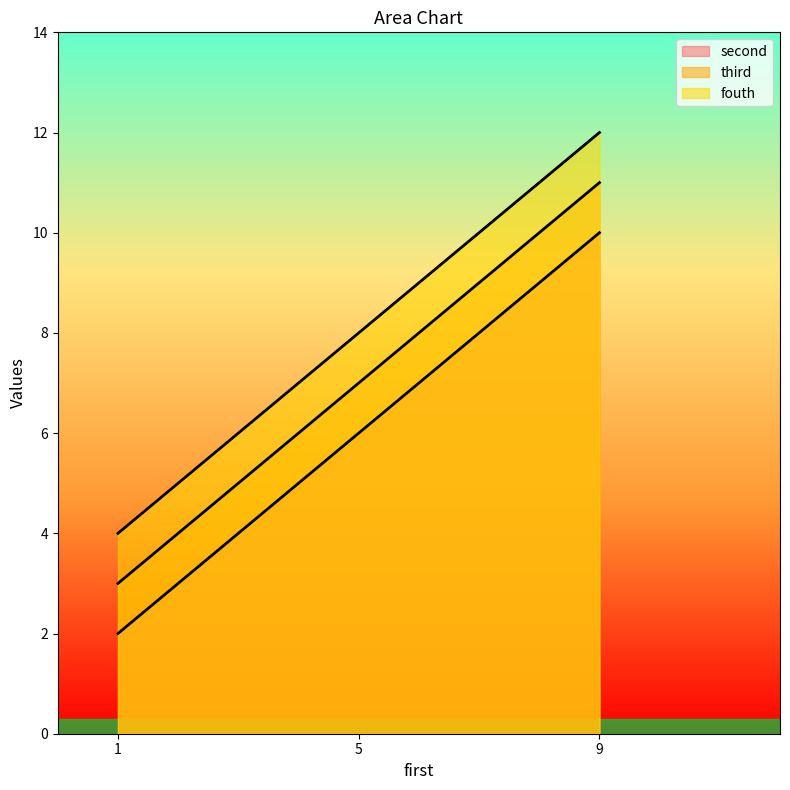

Reading left to right, extract all data points from this chart.

second: 2	6	10
third: 3	7	11
fouth: 4	8	12